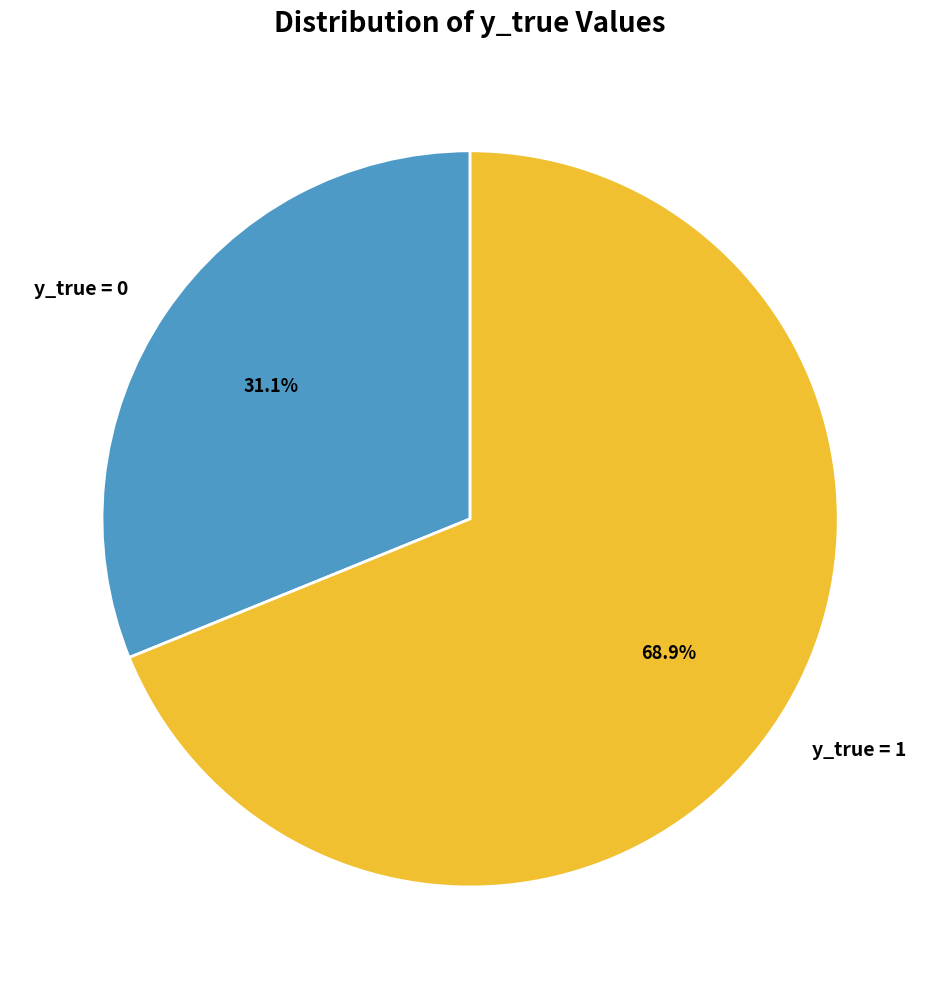

To the nearest percent, what is the average slice percentage?

50%